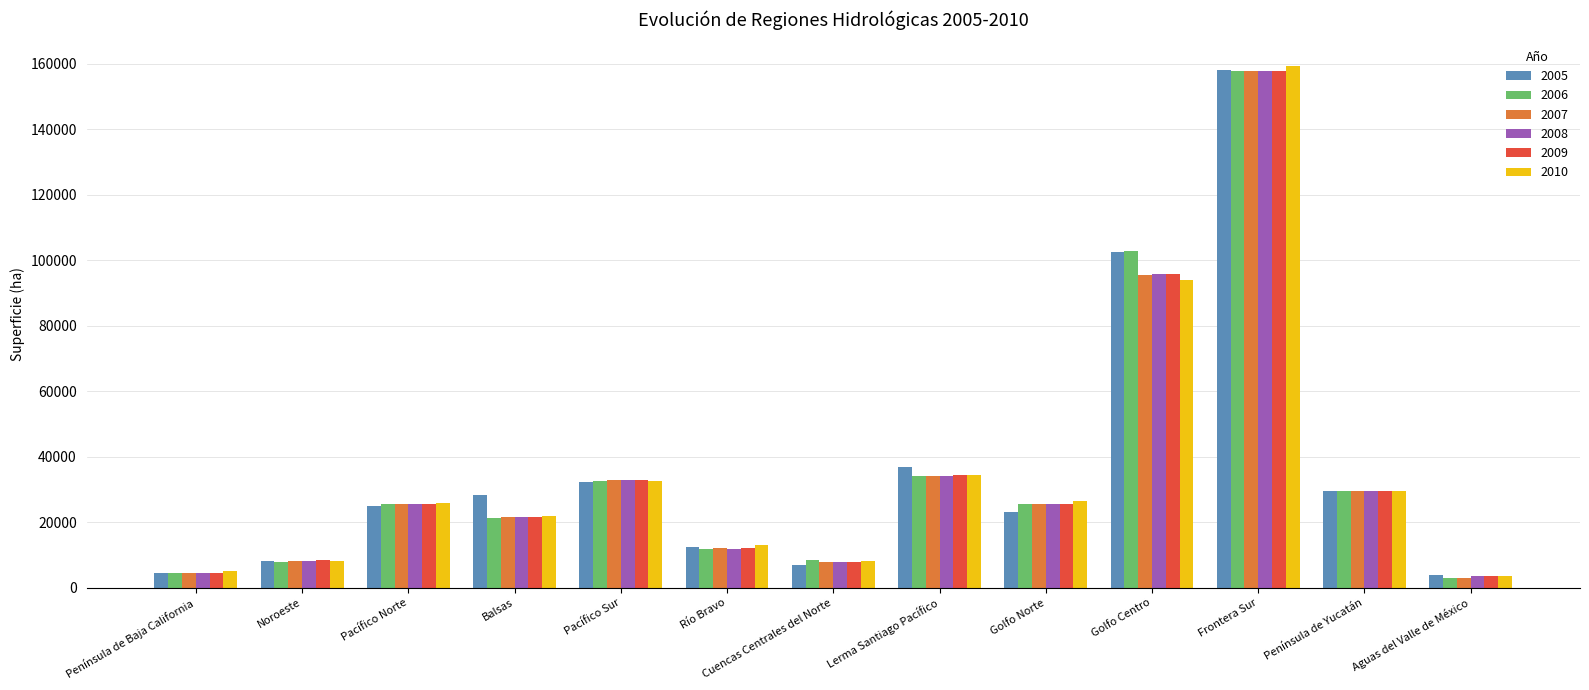

At which category is the sum across all series the highest?

Frontera Sur